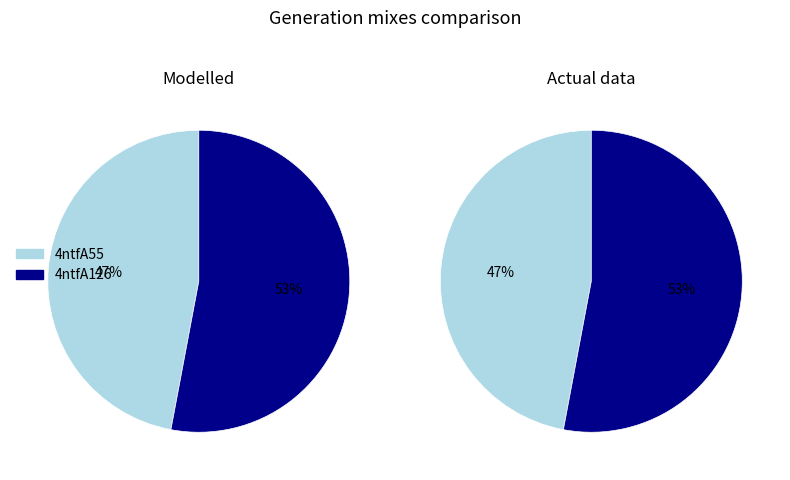

What is the ratio of the value at 4ntfA126 to the value at 4ntfA55?

1.1